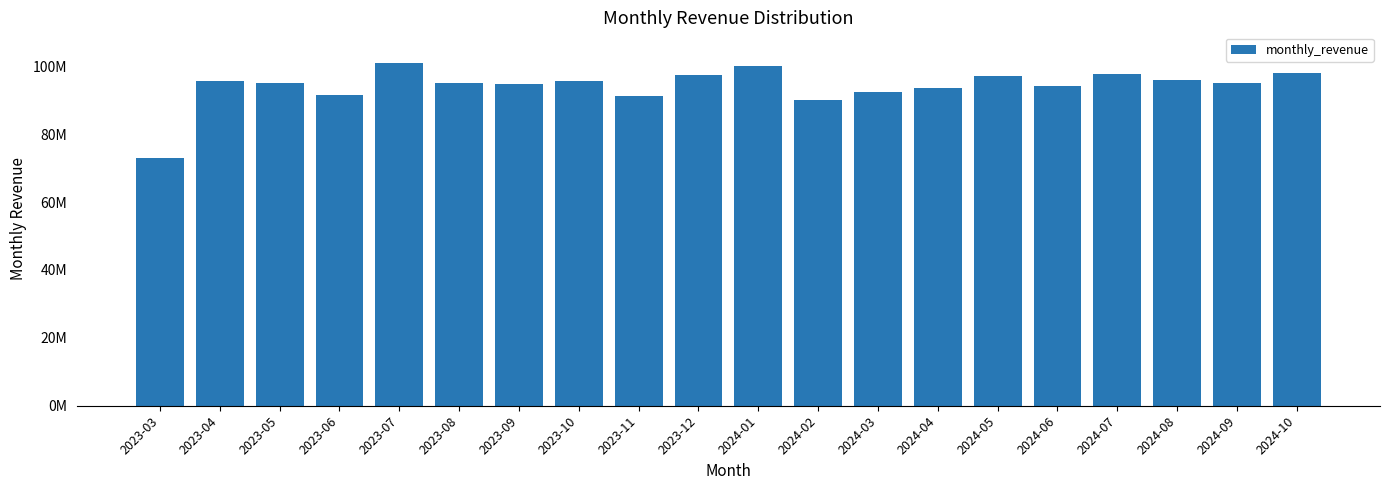

Reading left to right, what are all the values shown in this chart?

73023330	95520221	95000252	91629257	100992944	95036325	94760030	95562455	91356467	97536951	100220628	90168534	92547878	93690197	97219701	94271810	97839408	95853387	95208665	98068327